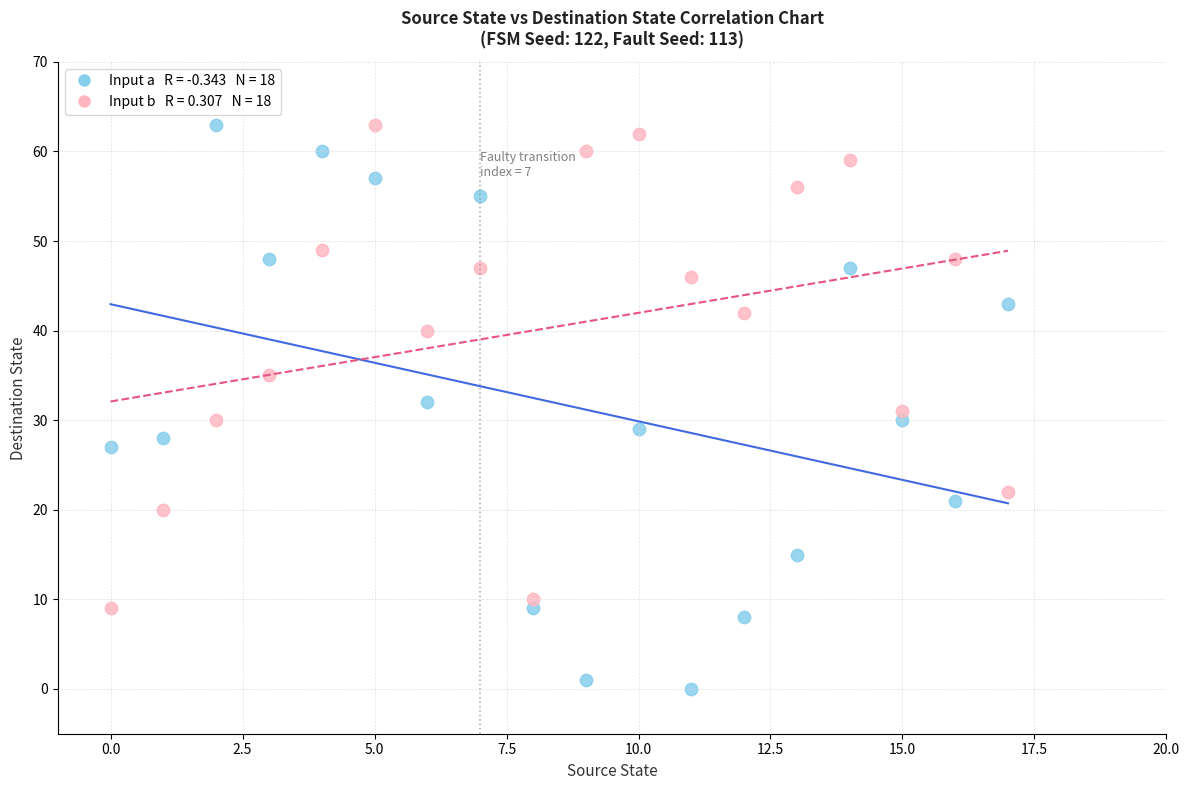

Across all data points, what is the range of Y values (max minus min)?

63